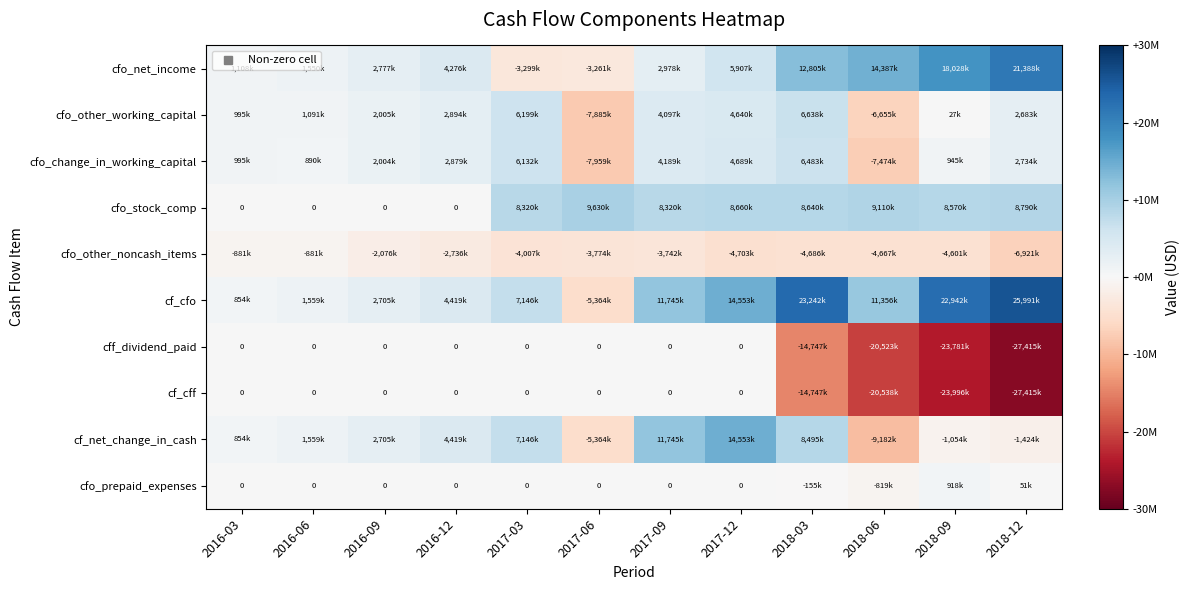

Is the value of cf_cfo at 2018-09 greater than the value of cff_dividend_paid at 2018-06?

Yes